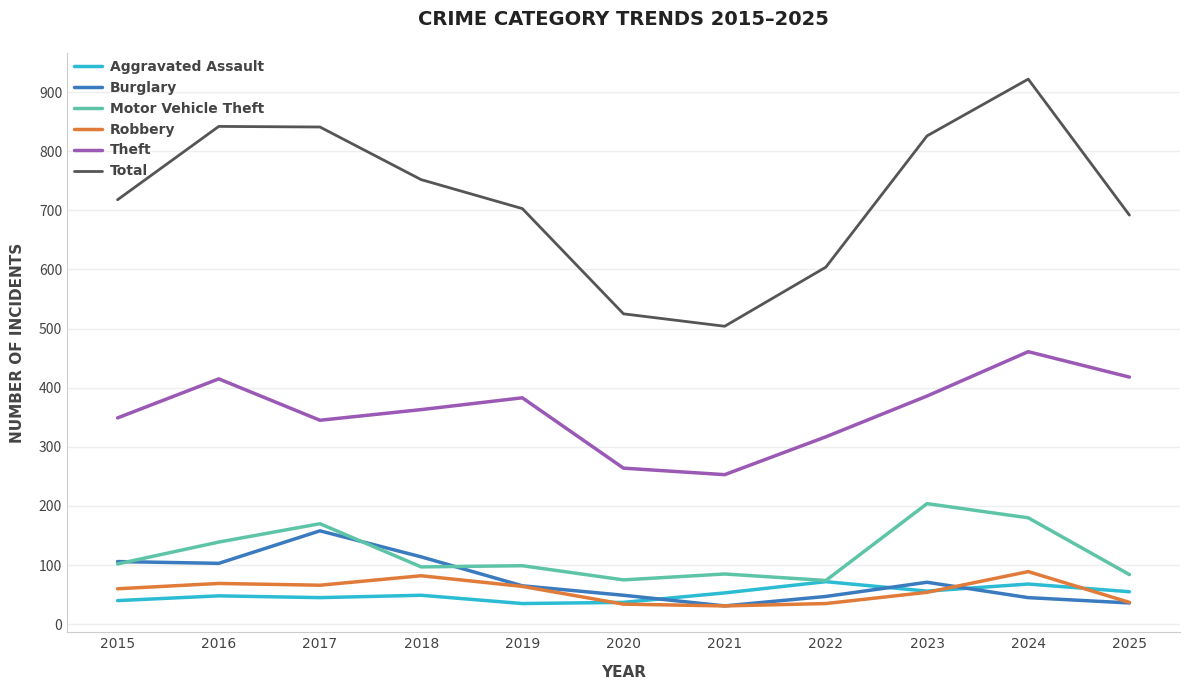

True or false: Motor Vehicle Theft and Robbery intersect in this chart.

False